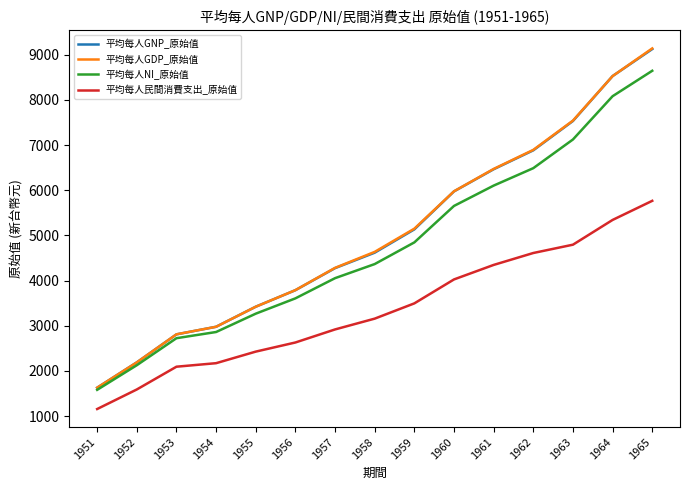

True or false: 平均每人NI_原始值 and 平均每人民間消費支出_原始值 intersect in this chart.

False